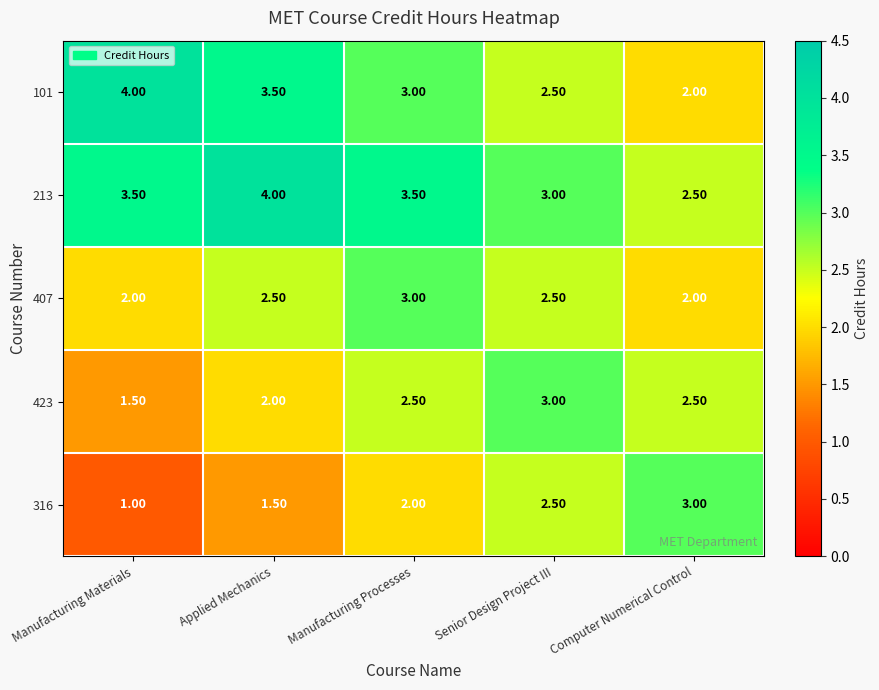

At which category is the sum across all series the highest?

Manufacturing Processes